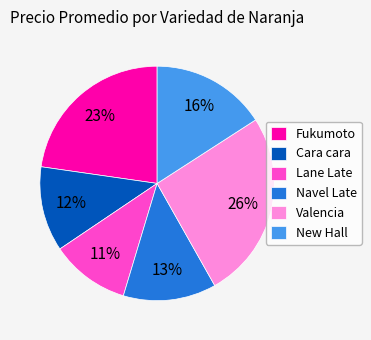

Rank the categories by value from highest to lowest.

Valencia, Fukumoto, New Hall, Navel Late, Cara cara, Lane Late